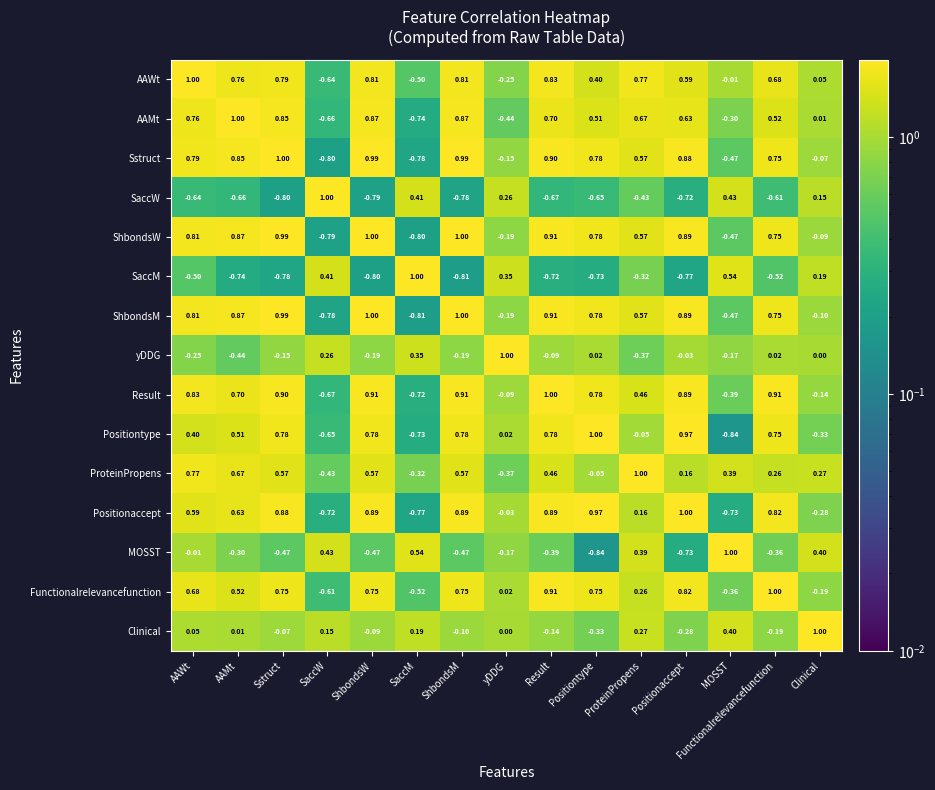

At SaccM, list the series in order from largest to smallest.

SaccM, MOSST, SaccW, yDDG, Clinical, ProteinPropens, AAWt, Functionalrelevancefunction, Result, Positiontype, AAMt, Positionaccept, Sstruct, ShbondsW, ShbondsM